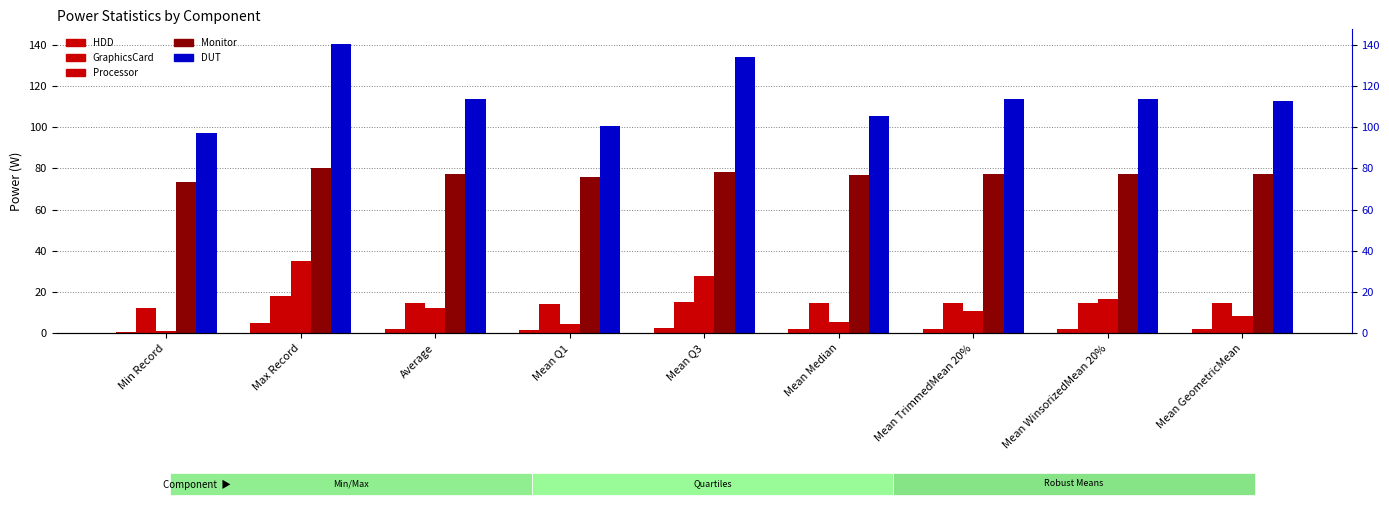

The GraphicsCard series shows 14.6 at Mean Median. True or false?

True